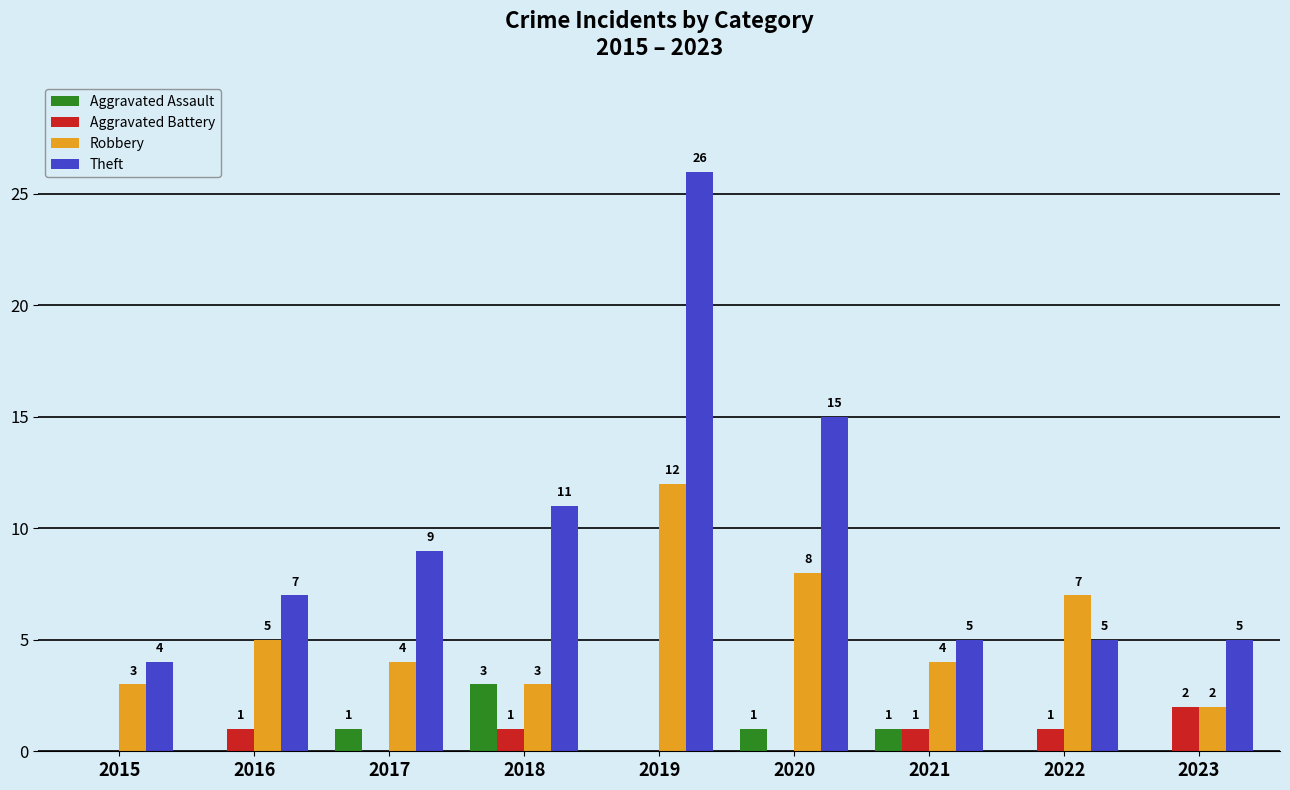

What are all the series names shown in the legend?

Aggravated Assault, Aggravated Battery, Robbery, Theft